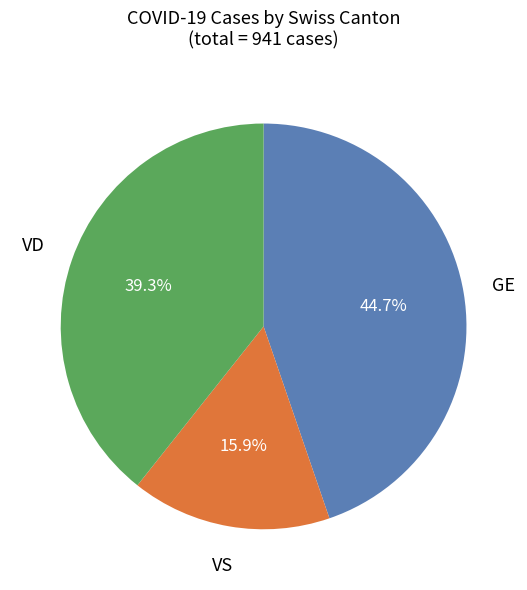

Is there any slice that represents more than half of the pie?

No